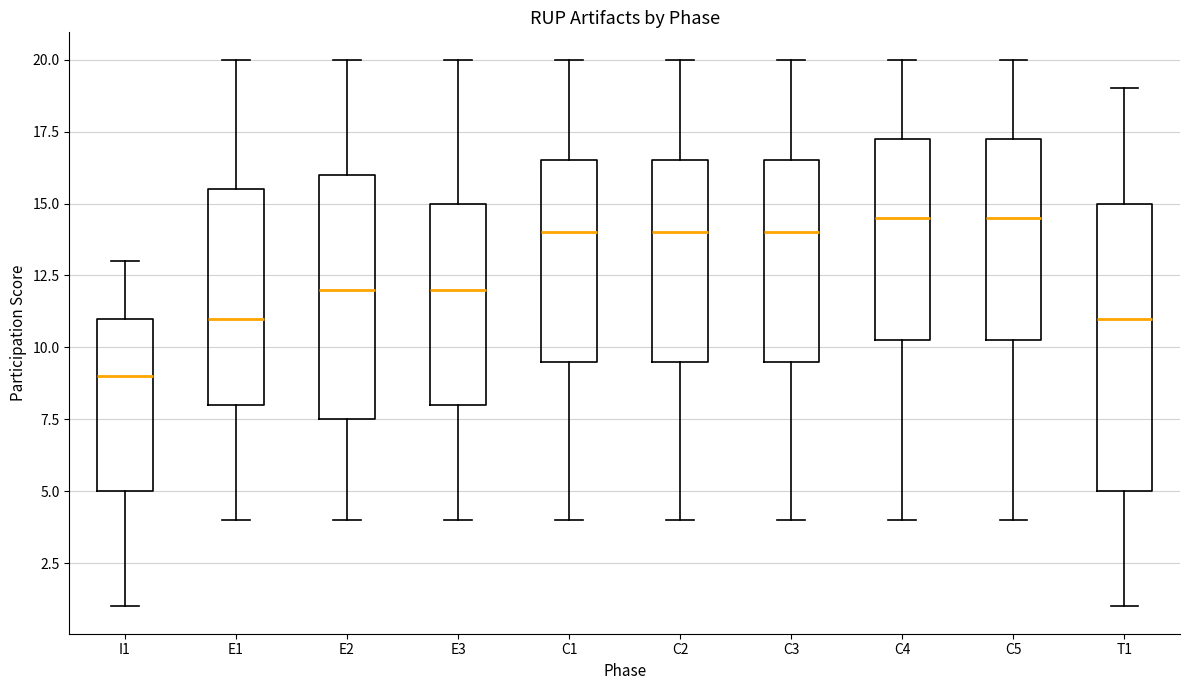

Which box has the lowest median line?

I1